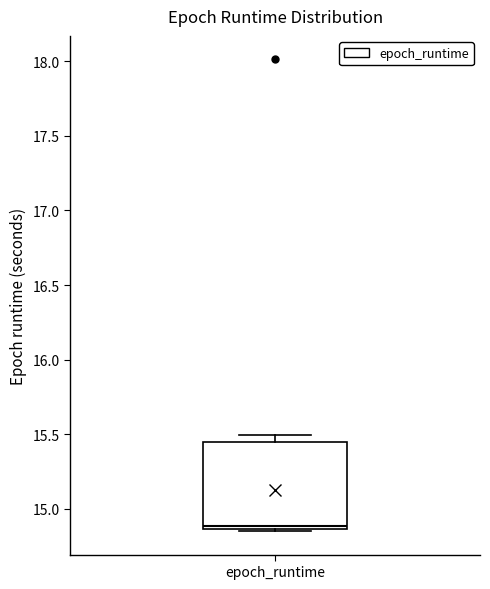

Where is the upper edge of the box for epoch_runtime on the y-axis? The values are not printed on the chart, so give them approximately, as read against the axis.

15.45